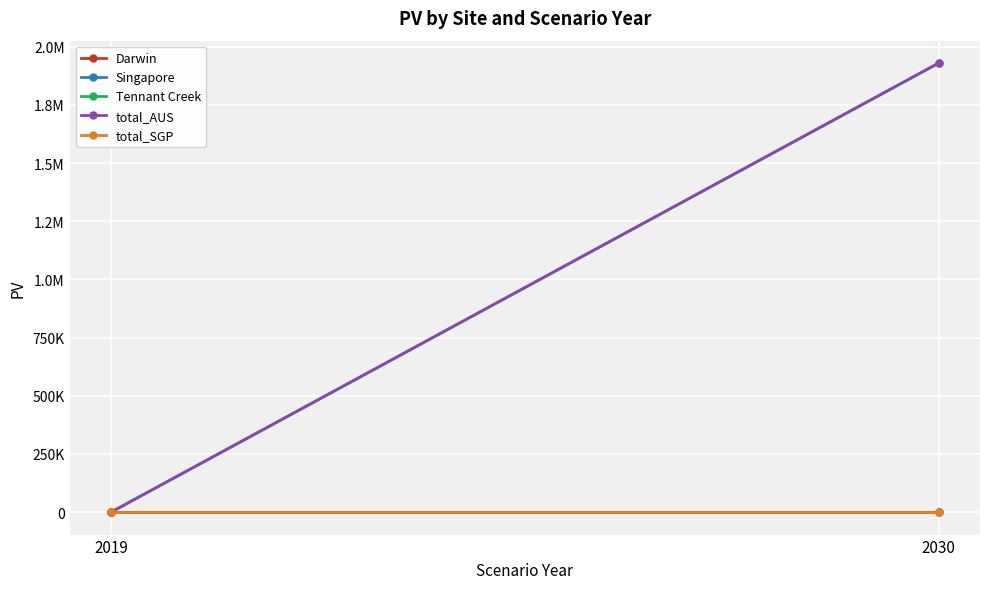

How many lines are shown in the chart?

5